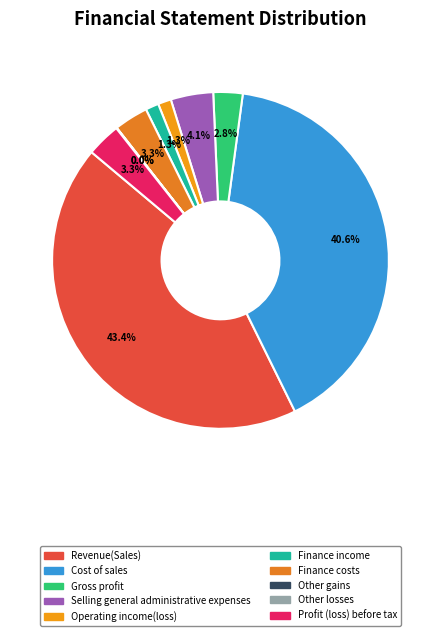

How many slices are in this pie chart?

10